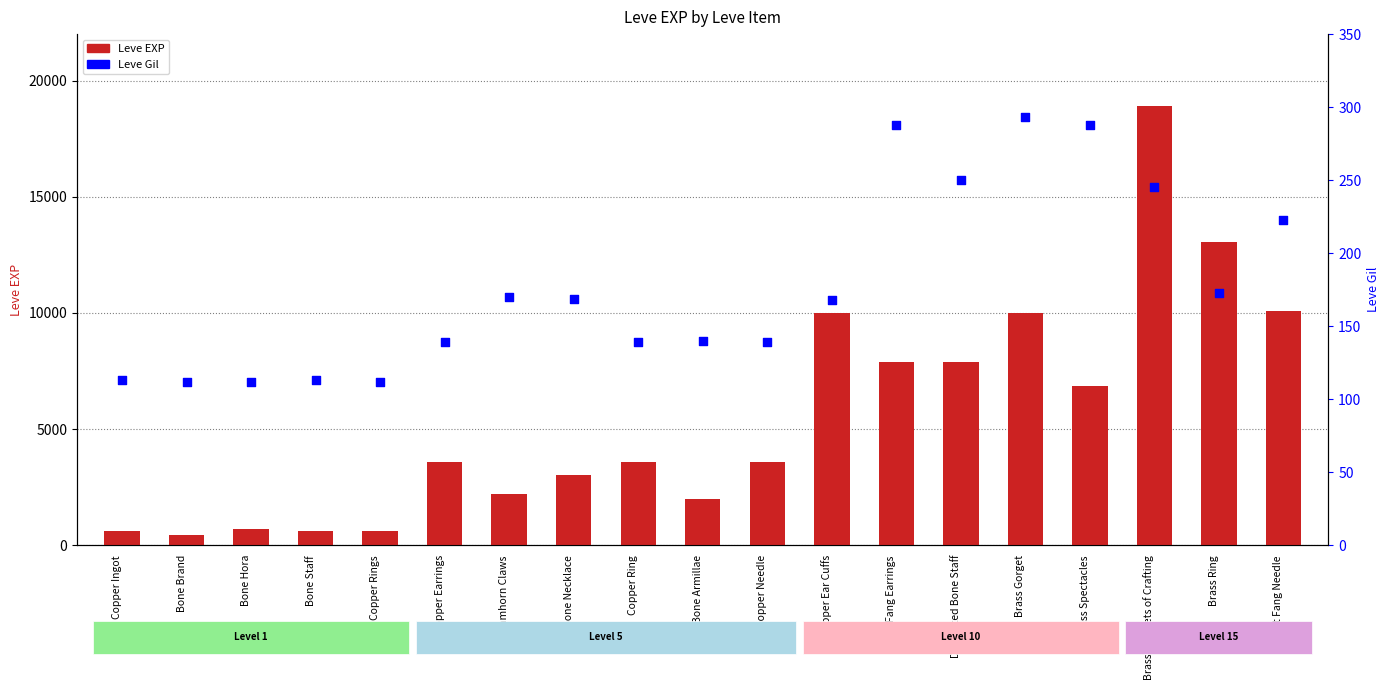

Which series reaches the minimum Y coordinate?

Leve Gil